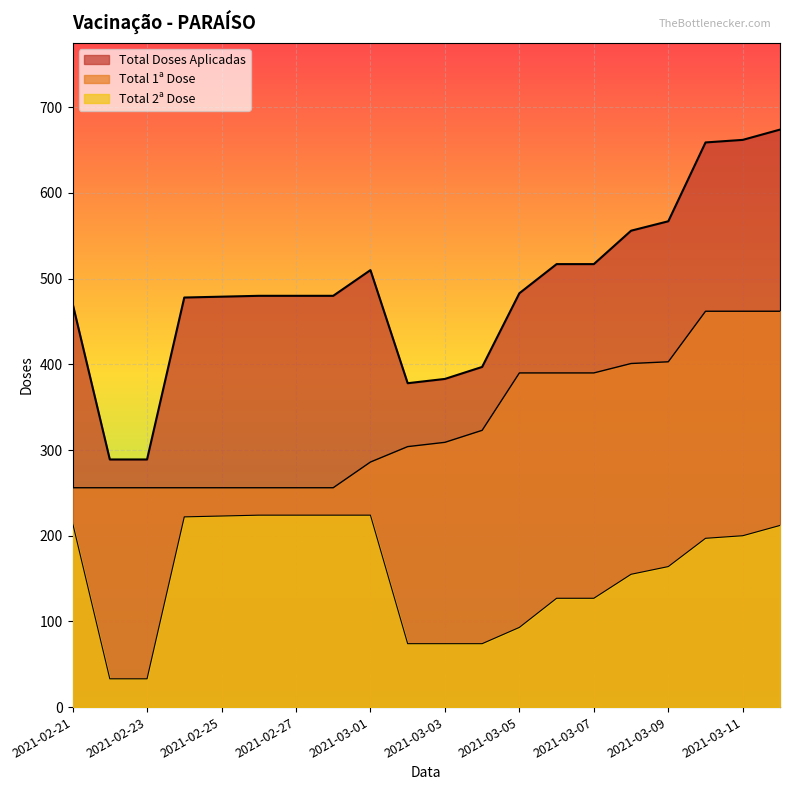

Reading right to left, list all the values displayed in this chart.

Total Doses Aplicadas: 674	662	659	567	556	517	517	483	397	383	378	510	480	480	480	479	478	289	289	471
Total 1ª Dose: 462	462	462	403	401	390	390	390	323	309	304	286	256	256	256	256	256	256	256	256
Total 2ª Dose: 212	200	197	164	155	127	127	93	74	74	74	224	224	224	224	223	222	33	33	215